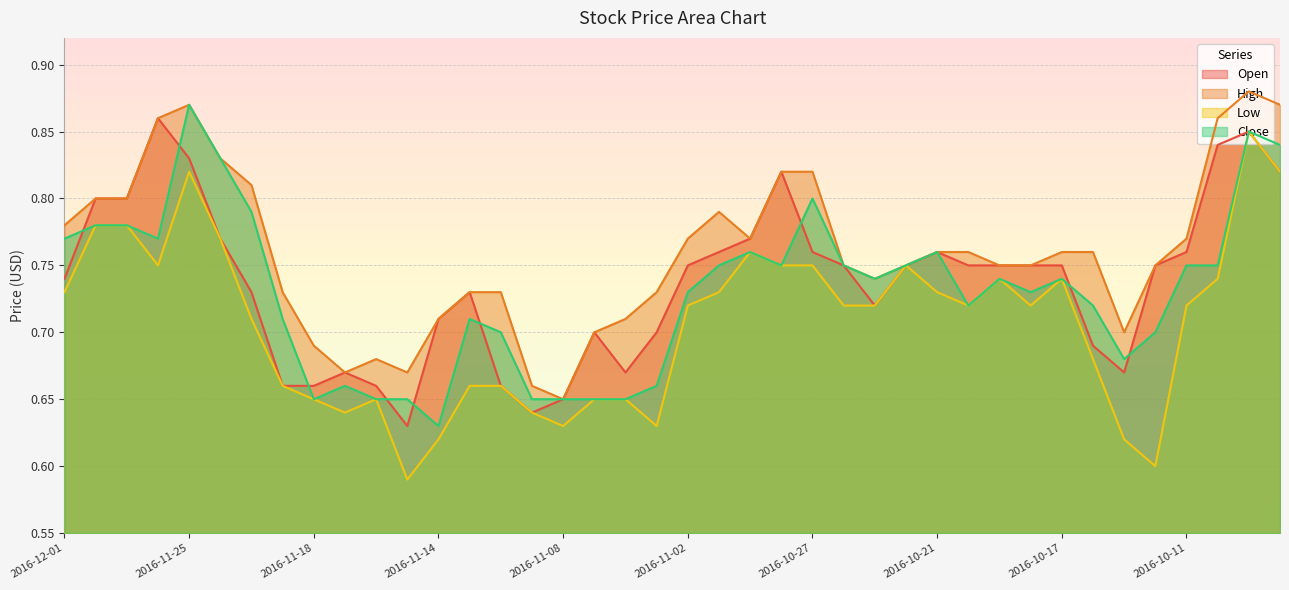

How many series are shown in this chart?

4